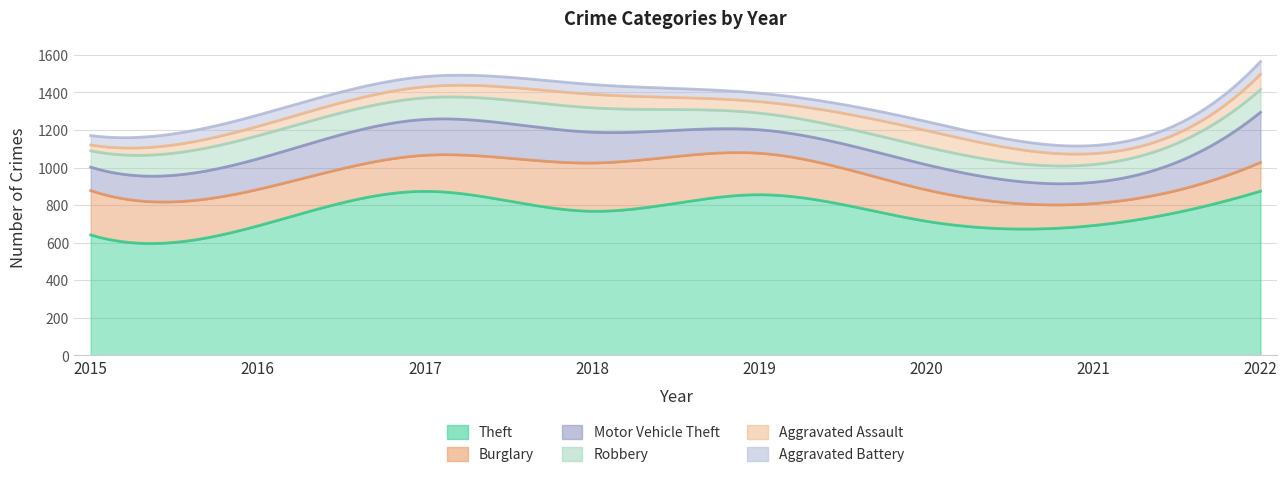

How many intersections are there between Aggravated Battery and Aggravated Assault?

1